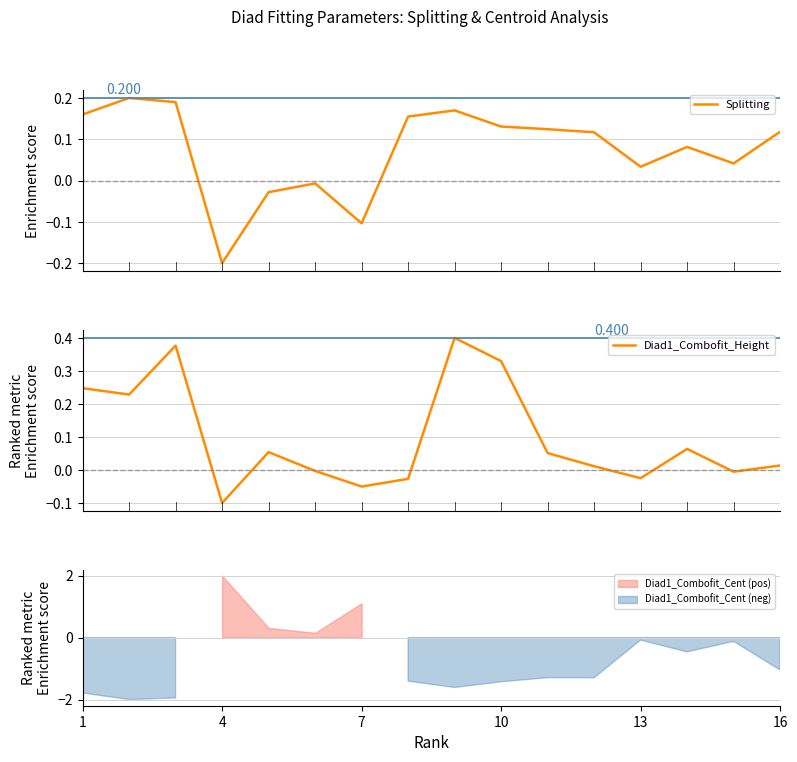

What are all the series names shown in the legend?

Splitting, Diad1_Combofit_Height